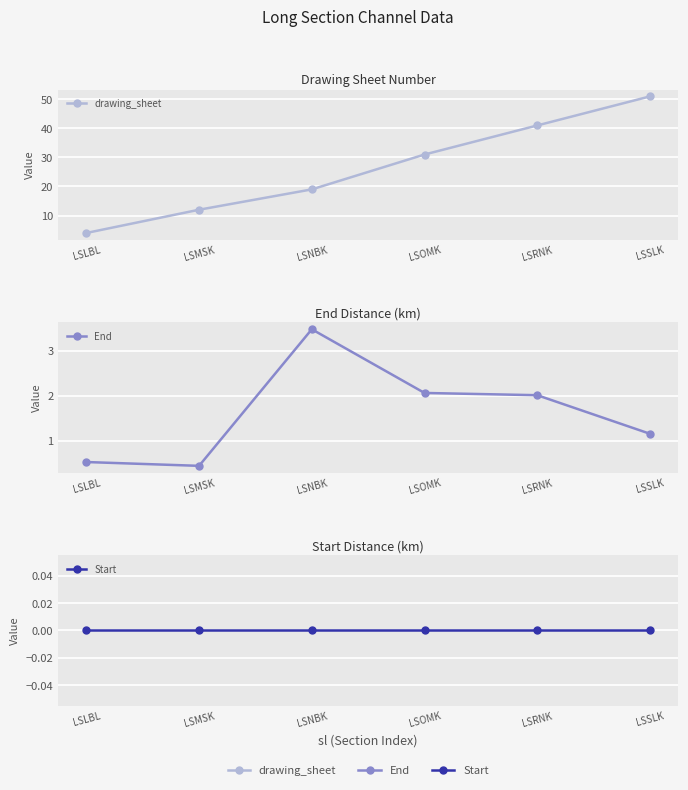

In End, how many points are lower than both neighbors (excluding endpoints)?

1